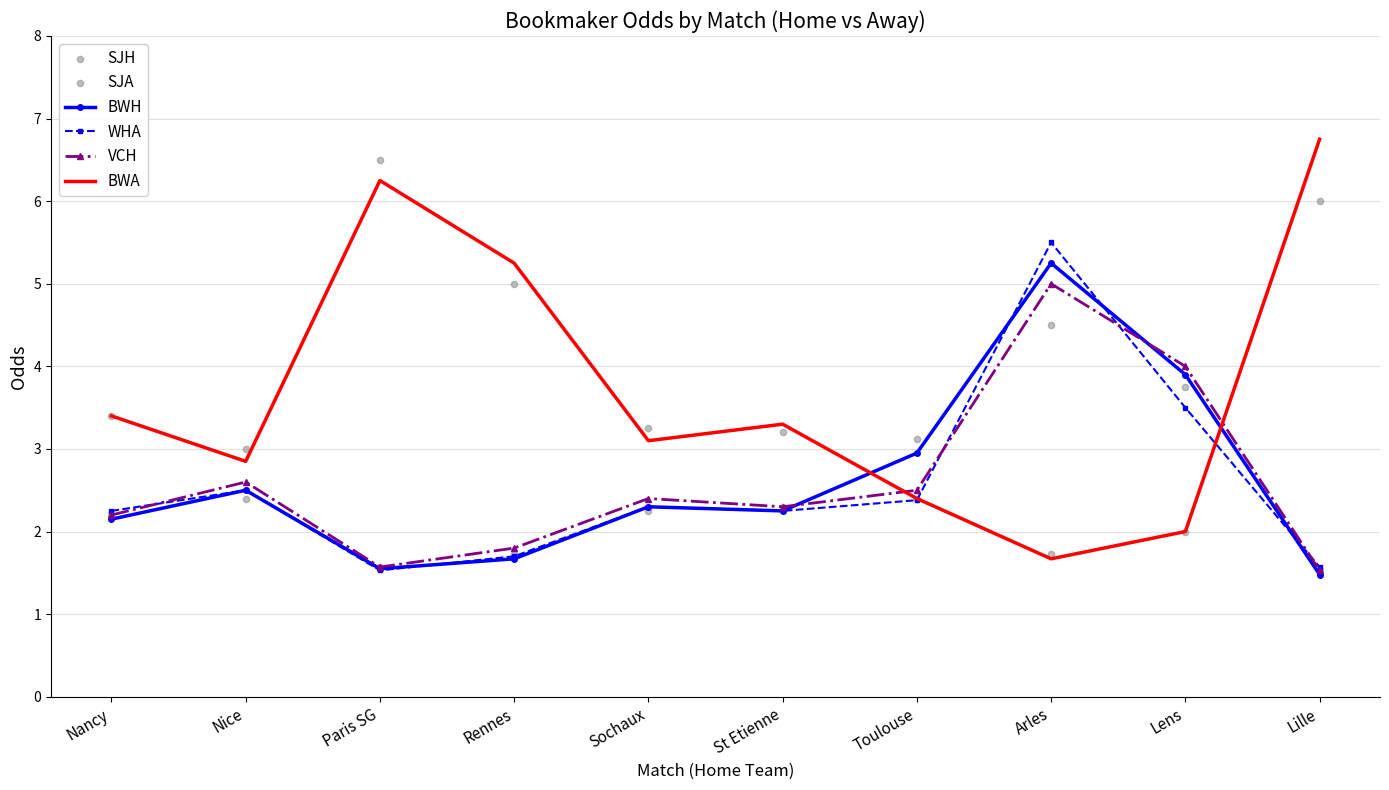

At how many categories does at least one series exceed 1?

10